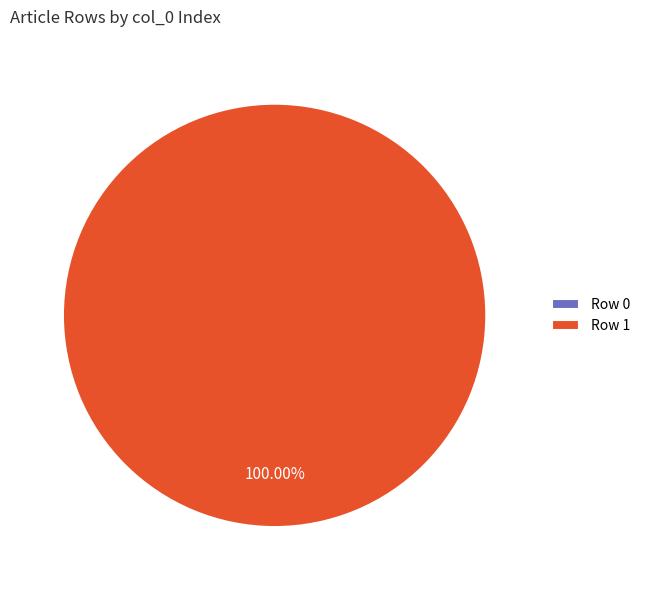

How many segments does this pie chart have?

2